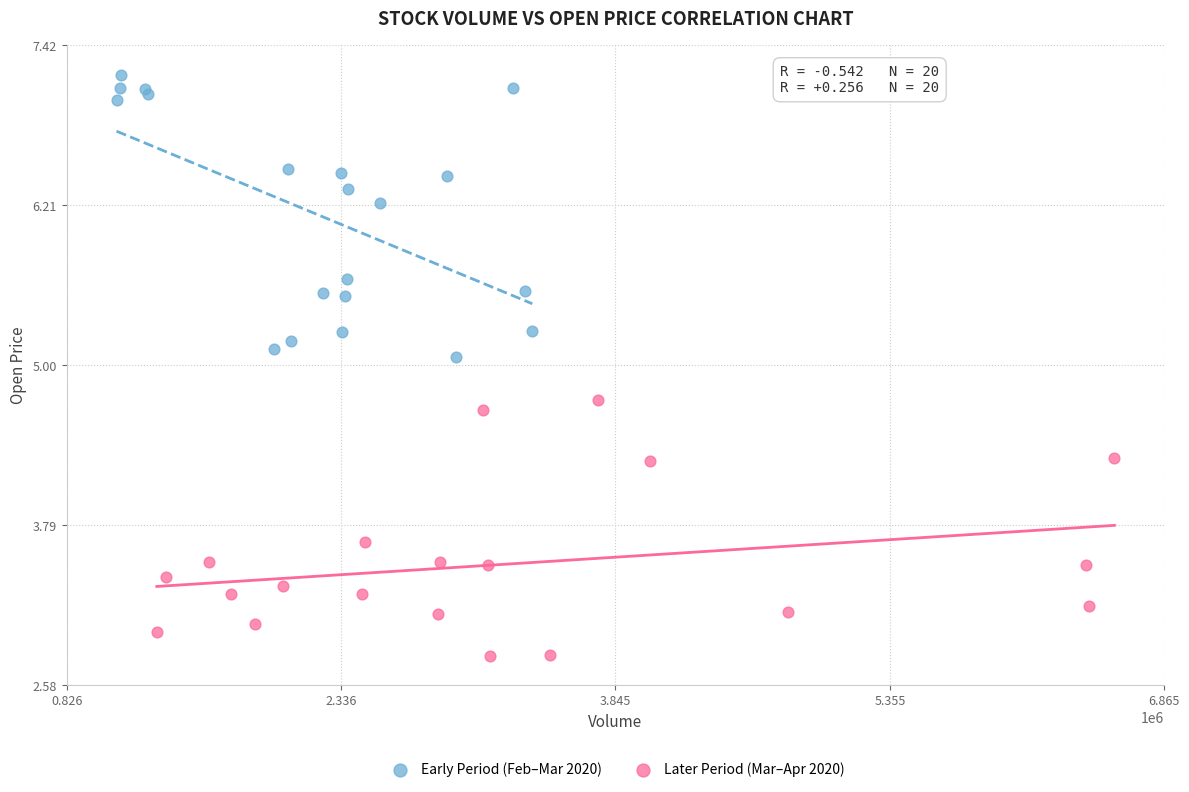

Which series contains the highest Y value?

Early Period (Feb–Mar 2020)